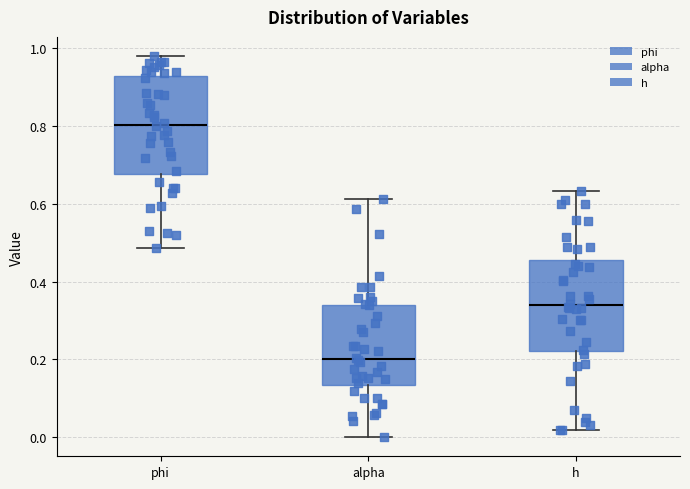

Which box has the highest median line?

phi